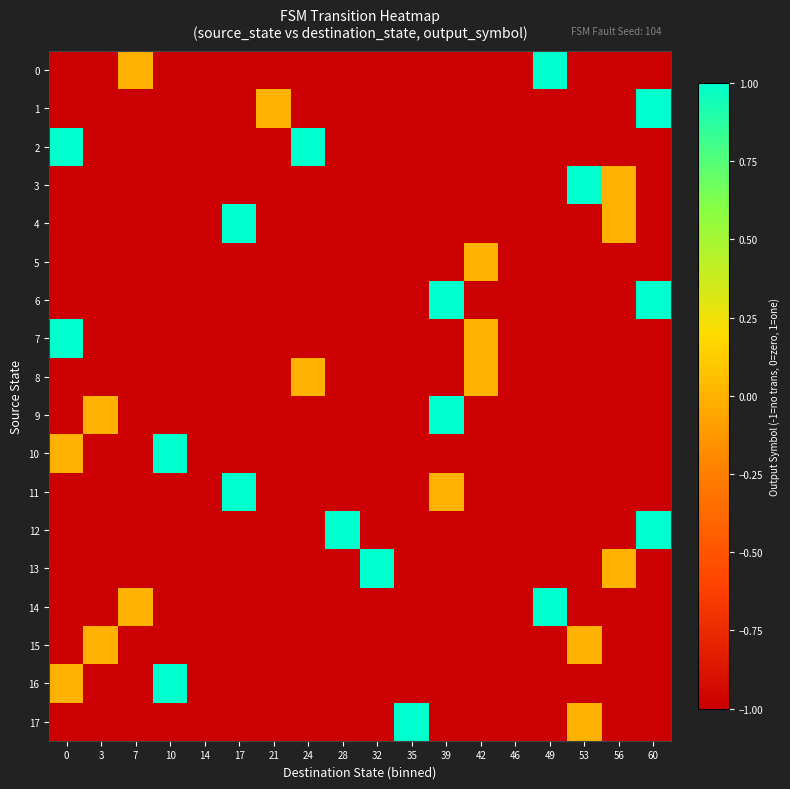

Reading left to right, list all the values displayed in this chart.

row_0: -1	-1	0	-1	-1	-1	-1	-1	-1	-1	-1	-1	-1	-1	1	-1	-1	-1
row_1: -1	-1	-1	-1	-1	-1	0	-1	-1	-1	-1	-1	-1	-1	-1	-1	-1	1
row_2: 1	-1	-1	-1	-1	-1	-1	1	-1	-1	-1	-1	-1	-1	-1	-1	-1	-1
row_3: -1	-1	-1	-1	-1	-1	-1	-1	-1	-1	-1	-1	-1	-1	-1	1	0	-1
row_4: -1	-1	-1	-1	-1	1	-1	-1	-1	-1	-1	-1	-1	-1	-1	-1	0	-1
row_5: -1	-1	-1	-1	-1	-1	-1	-1	-1	-1	-1	-1	0	-1	-1	-1	-1	-1
row_6: -1	-1	-1	-1	-1	-1	-1	-1	-1	-1	-1	1	-1	-1	-1	-1	-1	1
row_7: 1	-1	-1	-1	-1	-1	-1	-1	-1	-1	-1	-1	0	-1	-1	-1	-1	-1
row_8: -1	-1	-1	-1	-1	-1	-1	0	-1	-1	-1	-1	0	-1	-1	-1	-1	-1
row_9: -1	0	-1	-1	-1	-1	-1	-1	-1	-1	-1	1	-1	-1	-1	-1	-1	-1
row_10: 0	-1	-1	1	-1	-1	-1	-1	-1	-1	-1	-1	-1	-1	-1	-1	-1	-1
row_11: -1	-1	-1	-1	-1	1	-1	-1	-1	-1	-1	0	-1	-1	-1	-1	-1	-1
row_12: -1	-1	-1	-1	-1	-1	-1	-1	1	-1	-1	-1	-1	-1	-1	-1	-1	1
row_13: -1	-1	-1	-1	-1	-1	-1	-1	-1	1	-1	-1	-1	-1	-1	-1	0	-1
row_14: -1	-1	0	-1	-1	-1	-1	-1	-1	-1	-1	-1	-1	-1	1	-1	-1	-1
row_15: -1	0	-1	-1	-1	-1	-1	-1	-1	-1	-1	-1	-1	-1	-1	0	-1	-1
row_16: 0	-1	-1	1	-1	-1	-1	-1	-1	-1	-1	-1	-1	-1	-1	-1	-1	-1
row_17: -1	-1	-1	-1	-1	-1	-1	-1	-1	-1	1	-1	-1	-1	-1	0	-1	-1